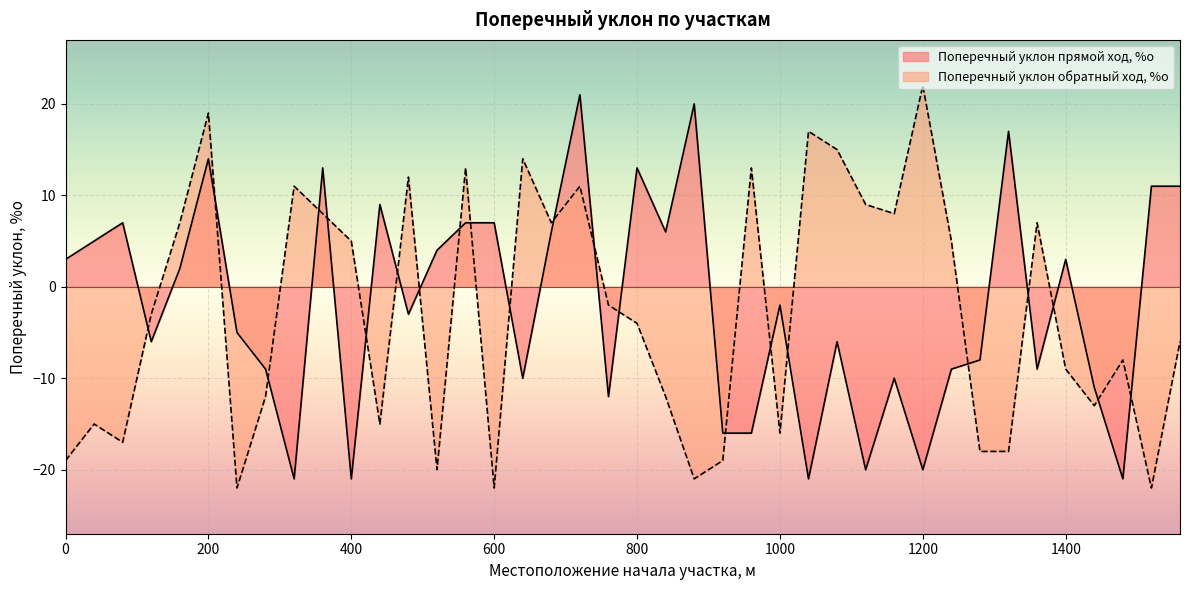

How many times do Поперечный уклон прямой ход, %о and Поперечный уклон обратный ход, %о cross each other?

22